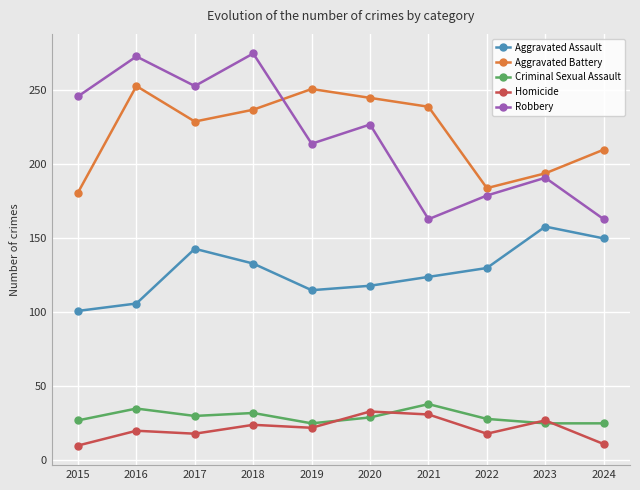

True or false: Aggravated Assault and Robbery cross at least once.

False